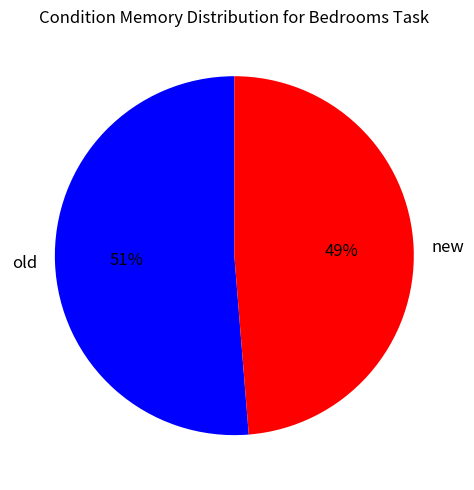

Which category has the biggest portion of the pie?

old